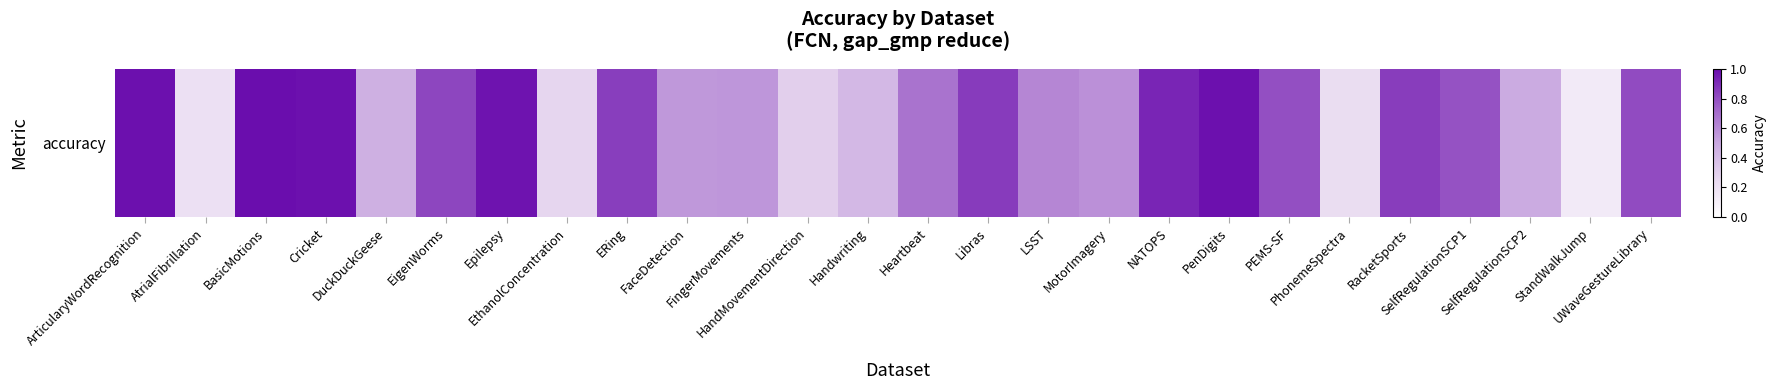

What is the average value?

0.7